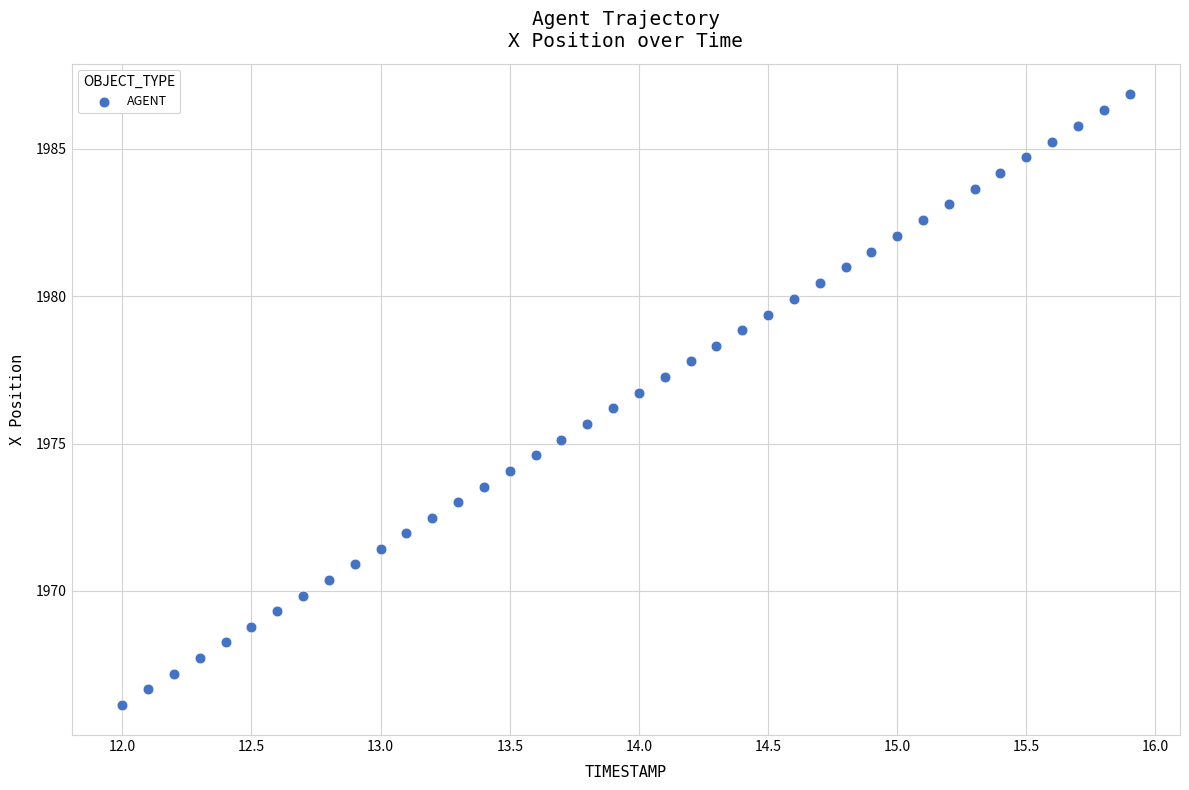

What is the range of X values (max minus min)?

3.9